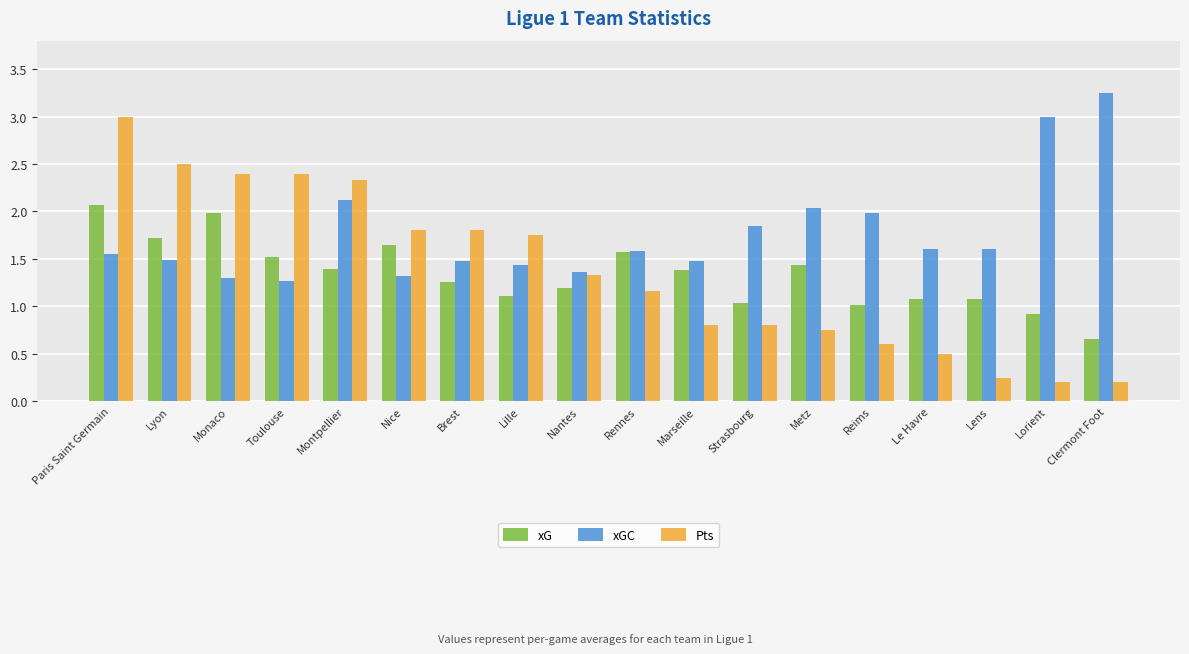

What is the difference between the maximum and second lowest values in the Pts series?

2.8